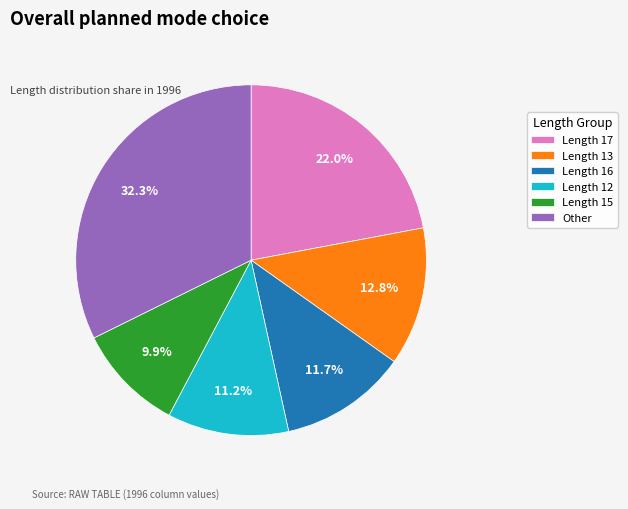

Does Other represent more than half of the total?

No